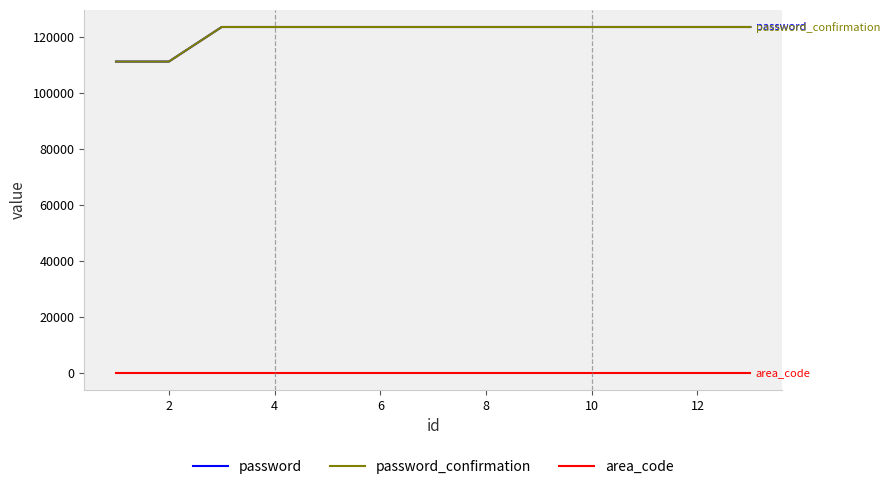

Reading right to left, what are all the values shown in this chart?

password: 123456	123456	123456	123456	123456	123456	123456	123456	123456	123456	123456	111111	111111
password_confirmation: 123456	123456	123456	123456	123456	123456	123456	123456	123456	123456	123456	111111	111111
area_code: 57	57	57	57	57	57	57	57	57	57	57	57	57